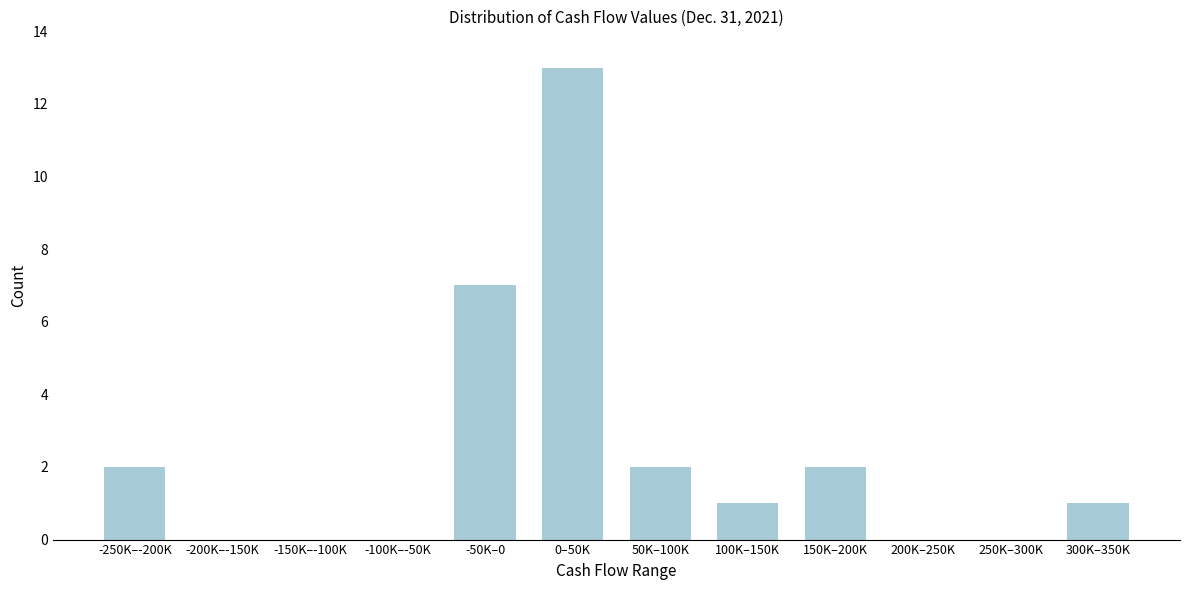

Reading right to left, transcribe all the data shown in this chart.

300K–350K=1	250K–300K=0	200K–250K=0	150K–200K=2	100K–150K=1	50K–100K=2	0–50K=13	-50K–0=7	-100K–-50K=0	-150K–-100K=0	-200K–-150K=0	-250K–-200K=2